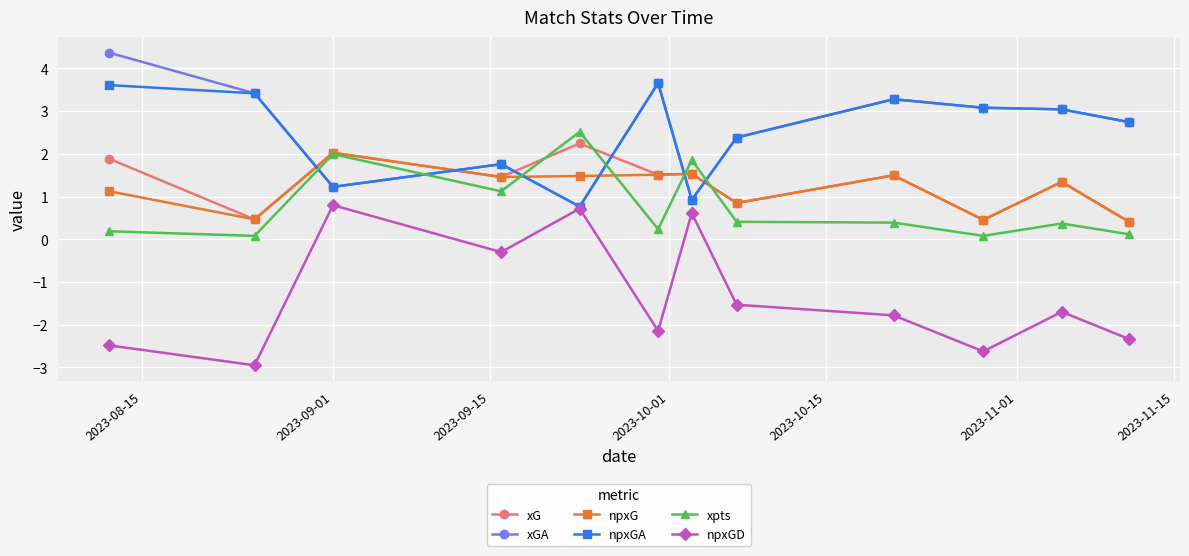

What is the minimum value shown in the chart?

-2.9